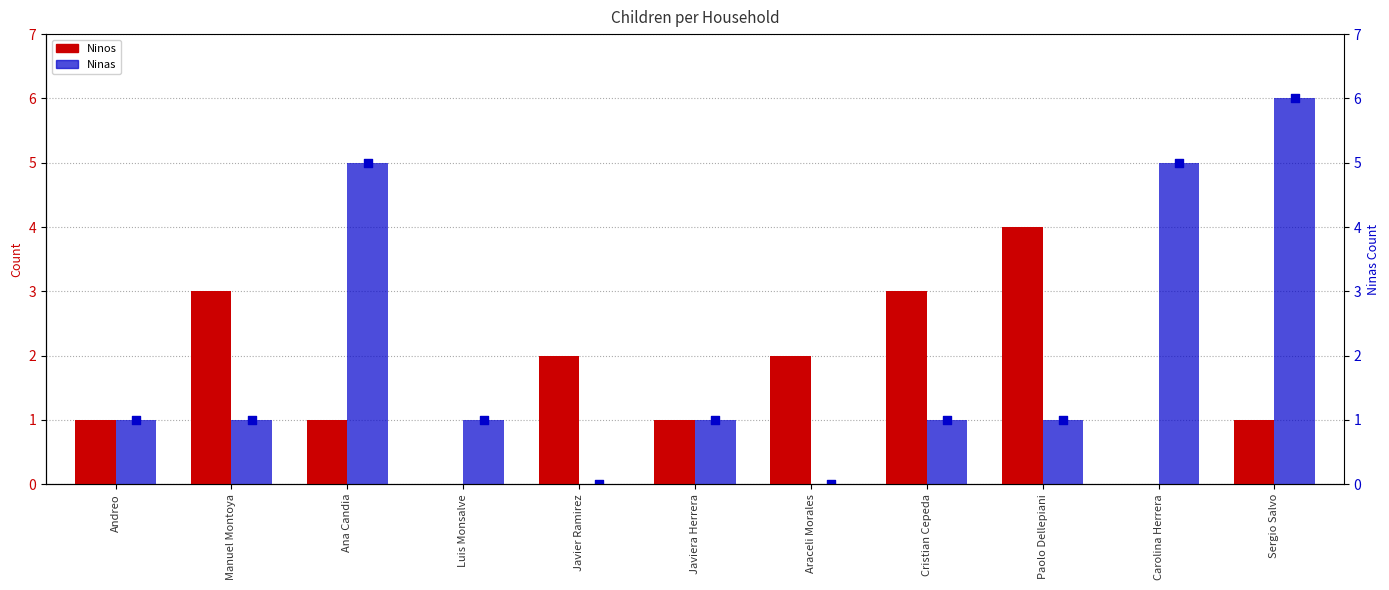

What are all the series names shown in the legend?

Ninos, Ninas